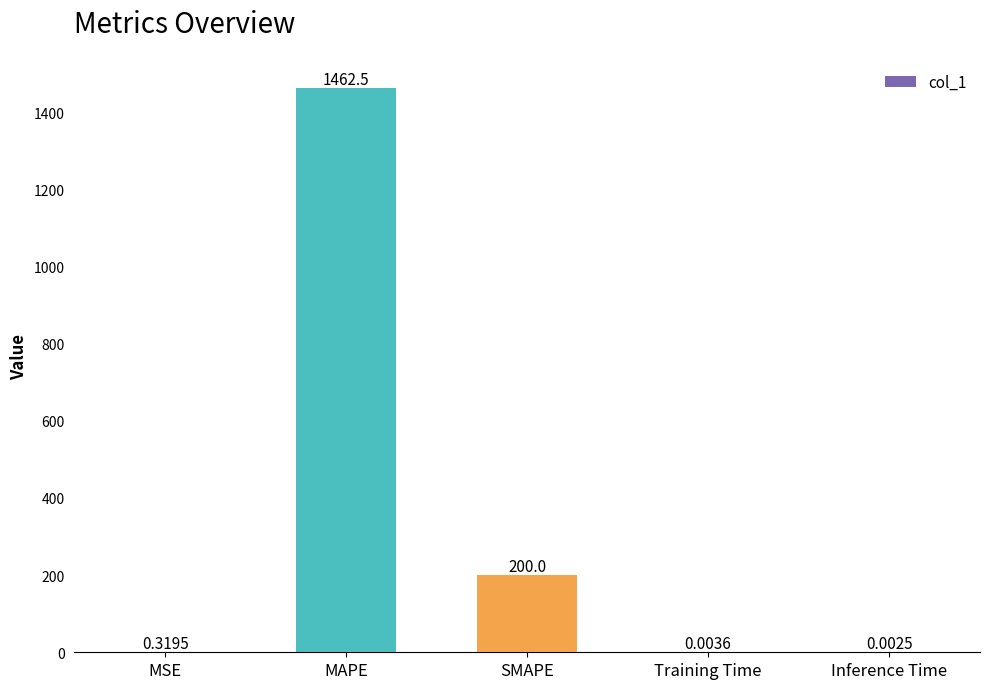

What is the sum of the values at MAPE and SMAPE?

1662.5